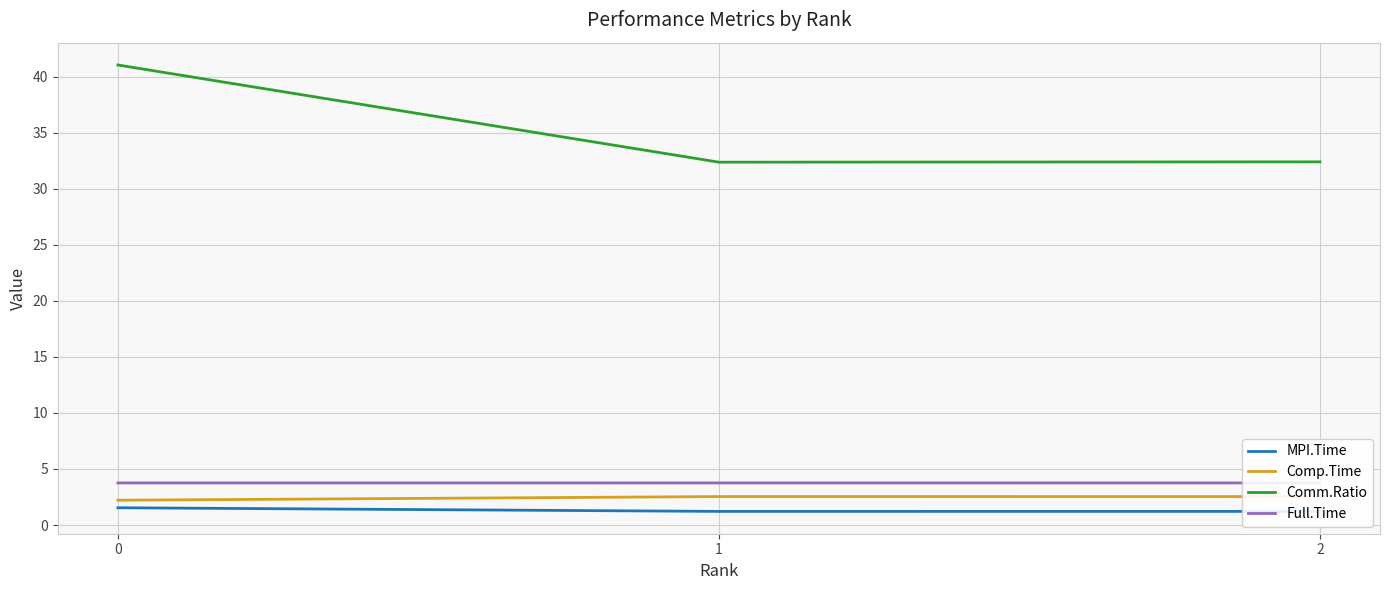

Rank the series by their maximum value, from lowest to highest.

MPI.Time, Comp.Time, Full.Time, Comm.Ratio